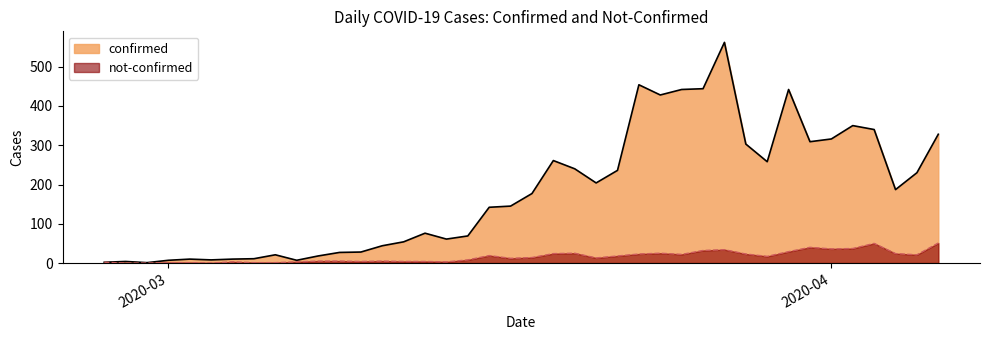

Which category has the highest value in the confirmed series?

2020-03-27